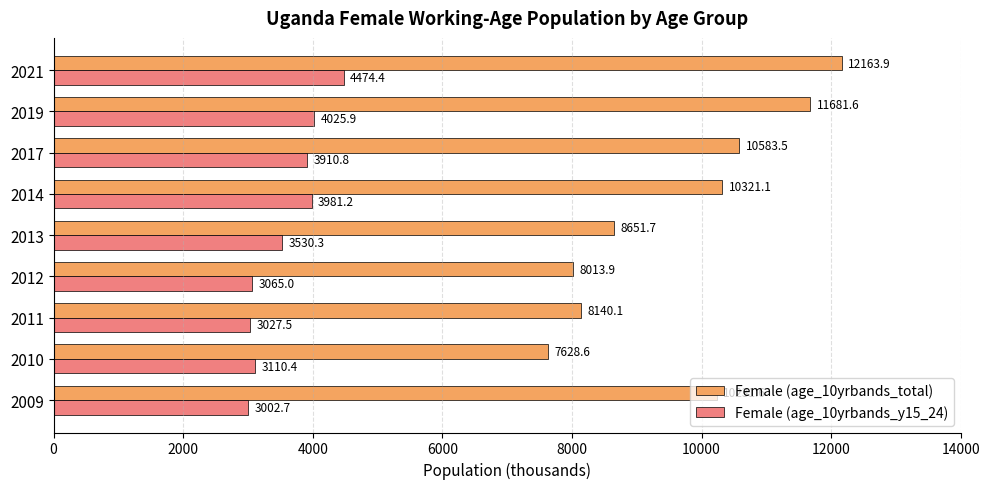

Between 2010 and 2014, which series saw the biggest shift?

Female (age_10yrbands_total)